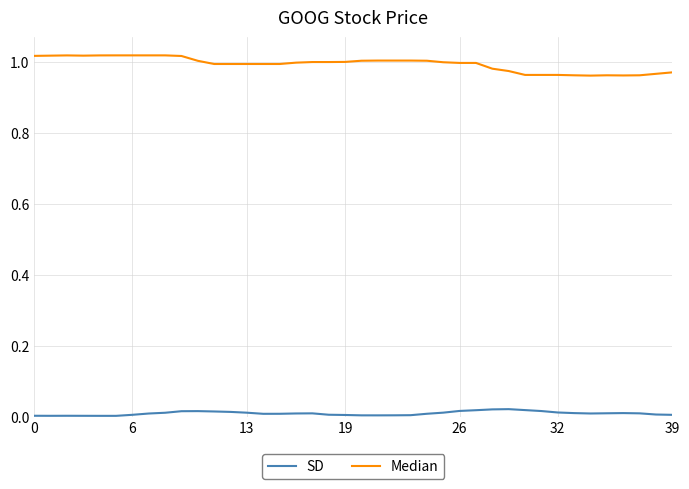

Which series has the largest total across all categories?

Median